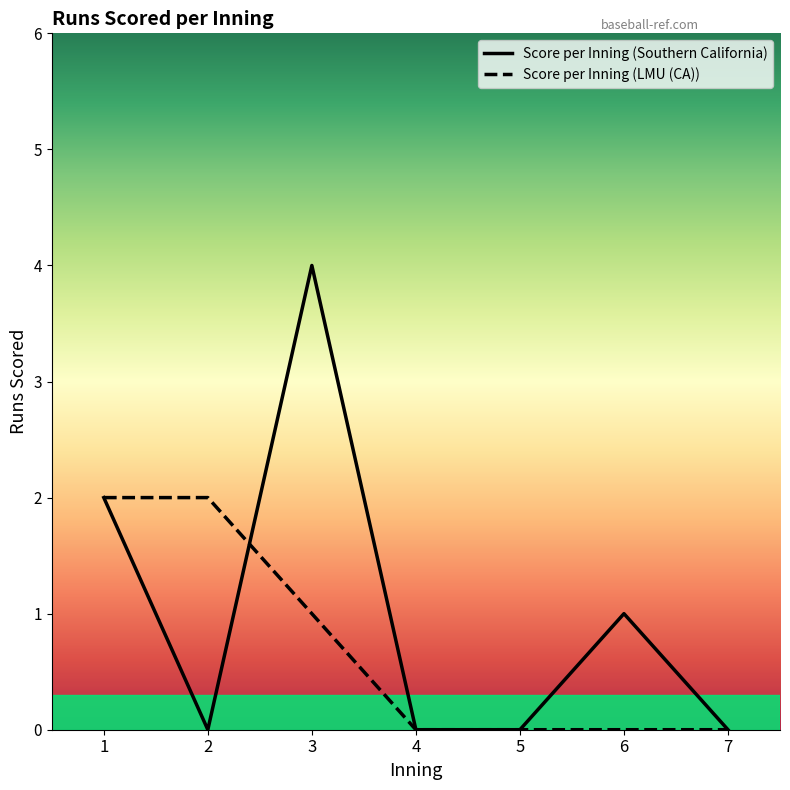

Which category has the highest value across all series?

3